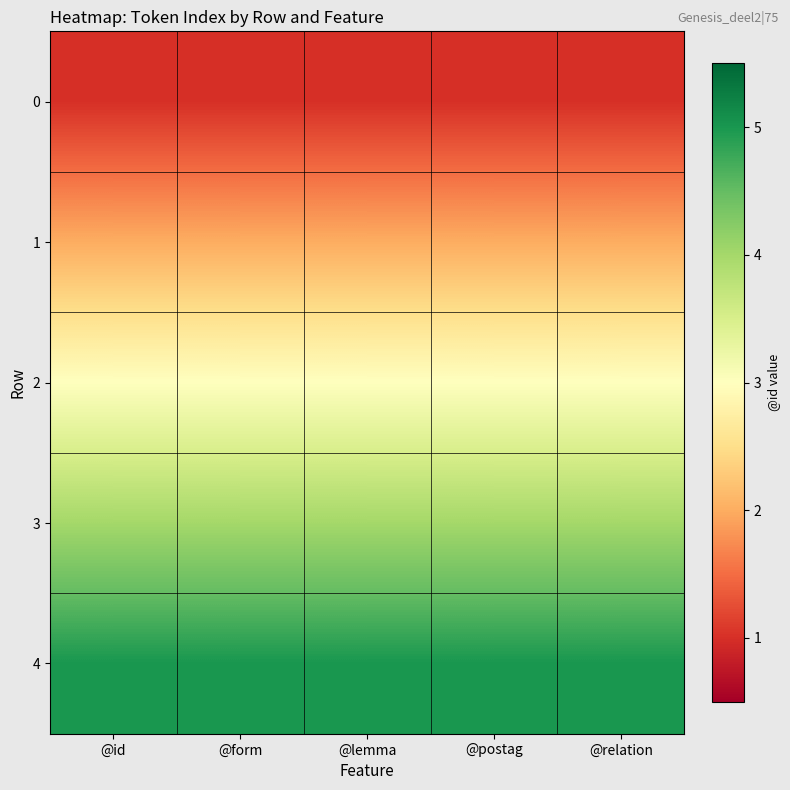

Rank the series at @postag from lowest to highest value.

0, 1, 2, 3, 4